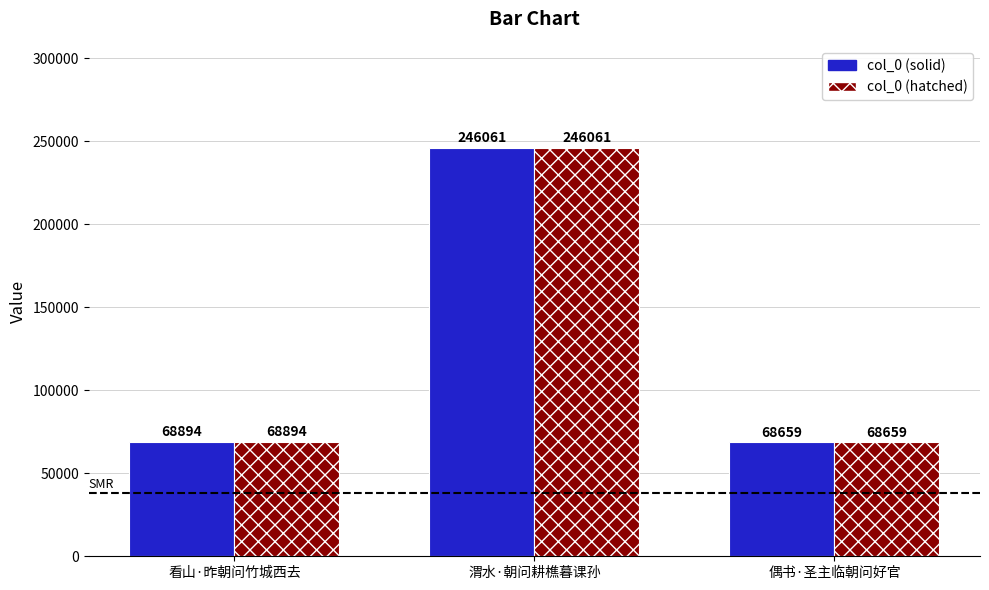

The col_0 (hatched) series shows 246061 at 渭水·朝问耕樵暮课孙. True or false?

True